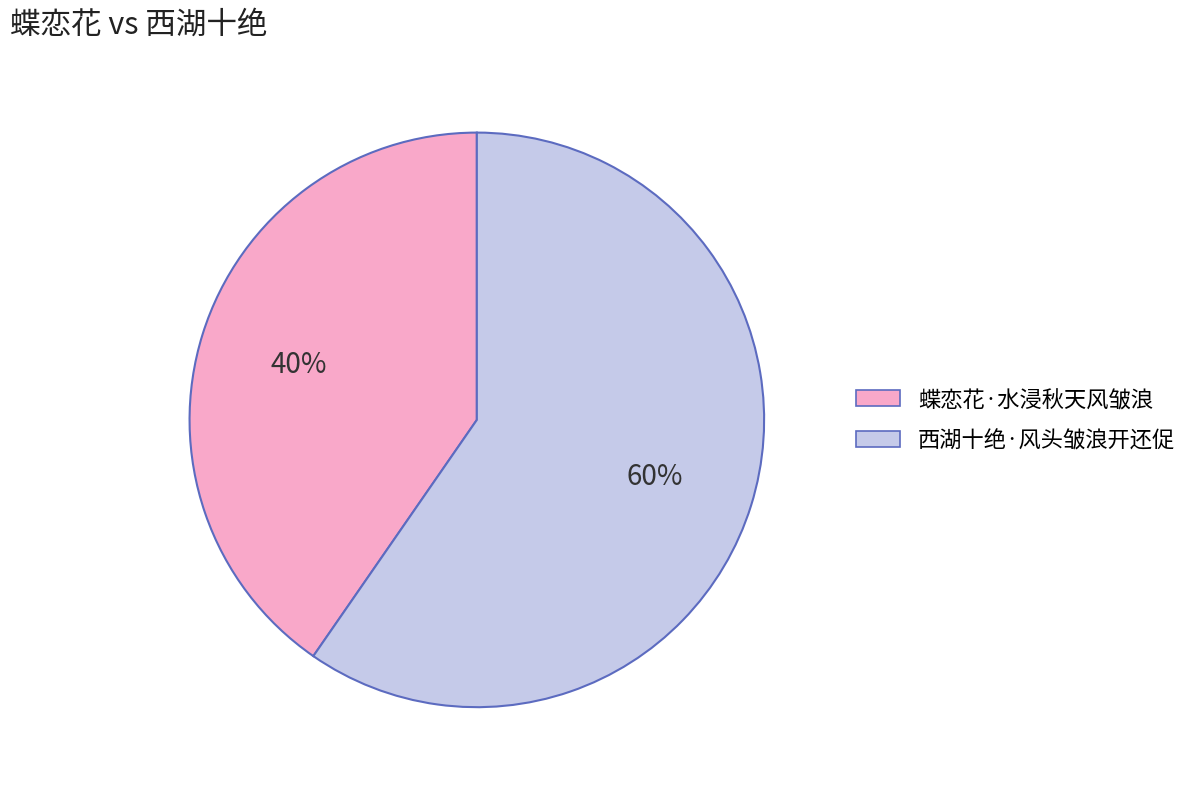

What is the ratio of the value at 西湖十绝·风头皱浪开还促 to the value at 蝶恋花·水浸秋天风皱浪?

1.5